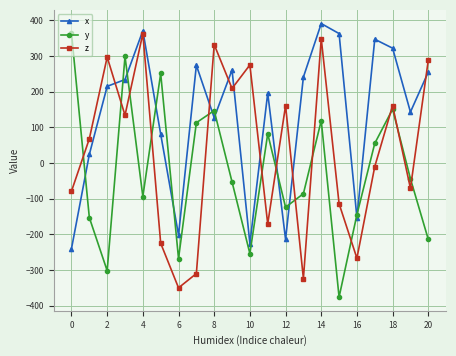

In x, how many points are lower than both neighbors (excluding endpoints)?

6